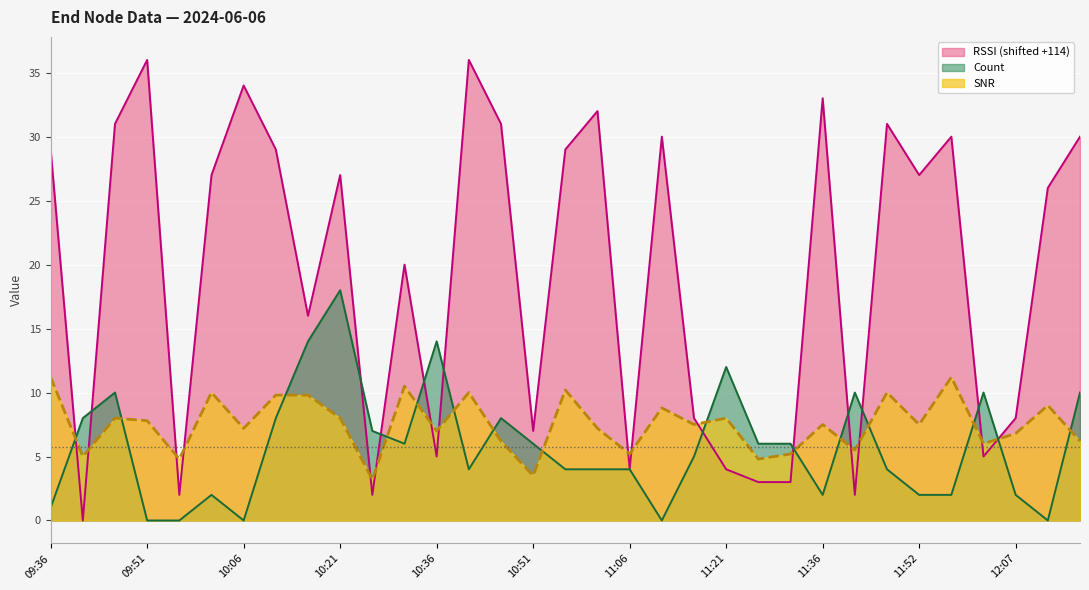

Is the value of RSSI at 10:11 greater than the value of Count at 10:26?

Yes